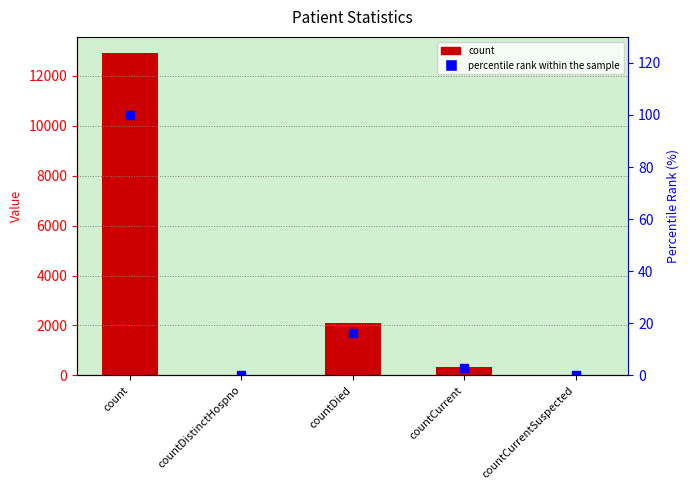

What is the difference between the maximum and minimum values in the count series?

12918.0